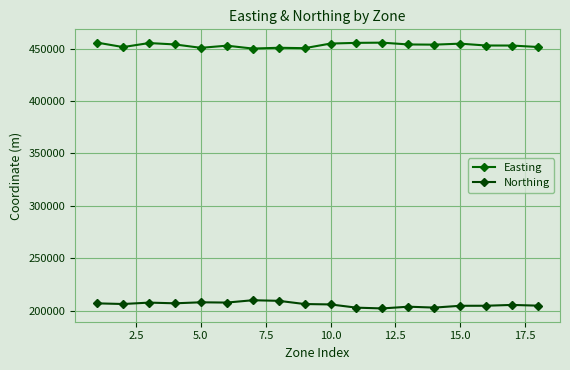

What is the greatest value displayed?

455653.5